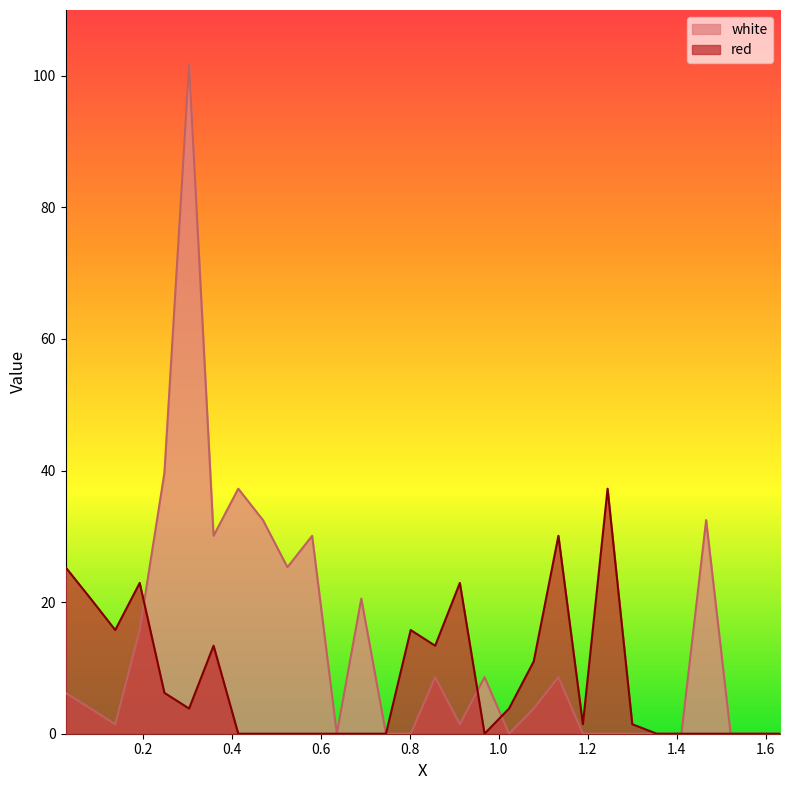

The white series shows 8.6 at 0.8575. True or false?

True